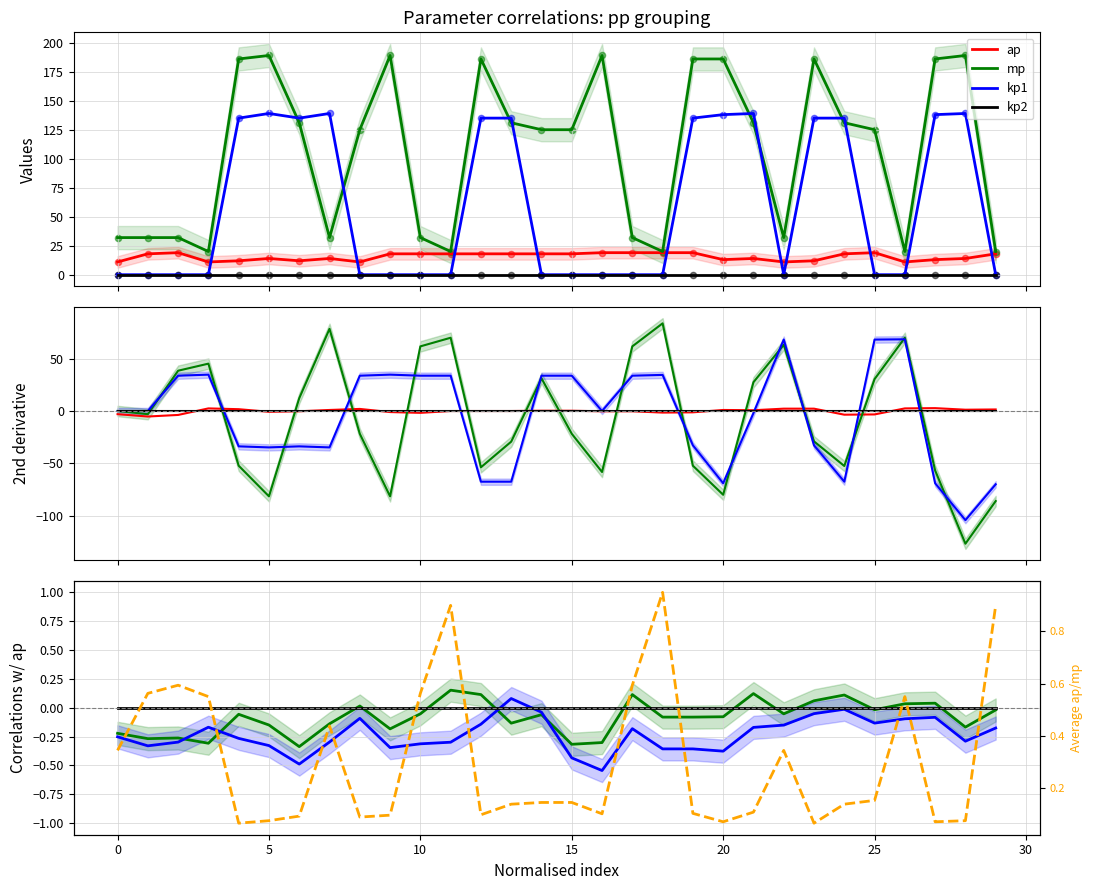

Which series has the widest spread of Y values?

ap